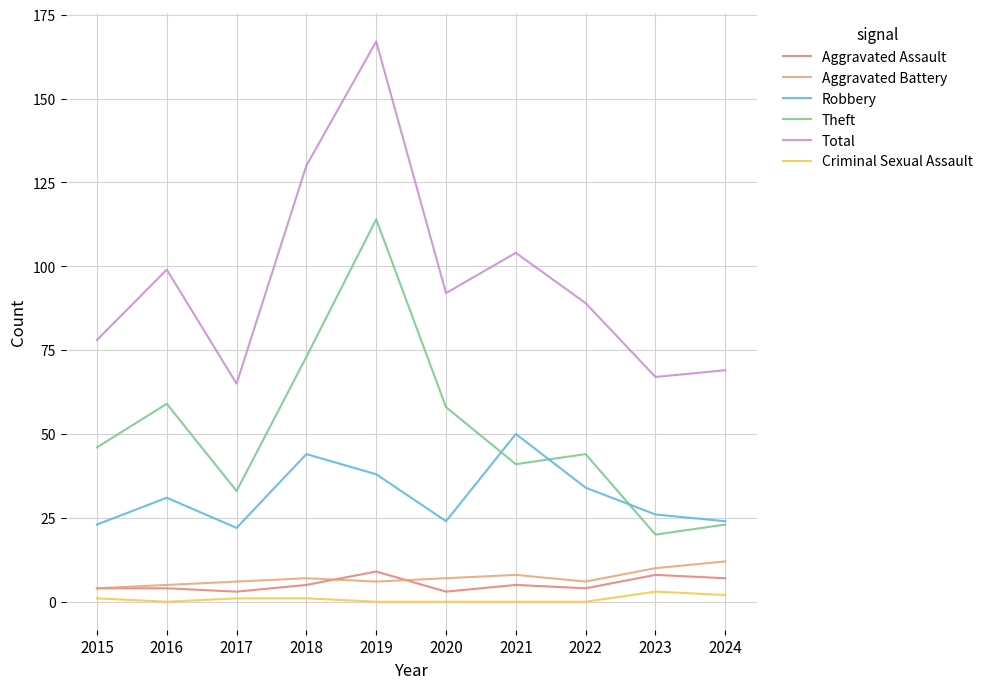

Which series has the widest spread of values?

Total